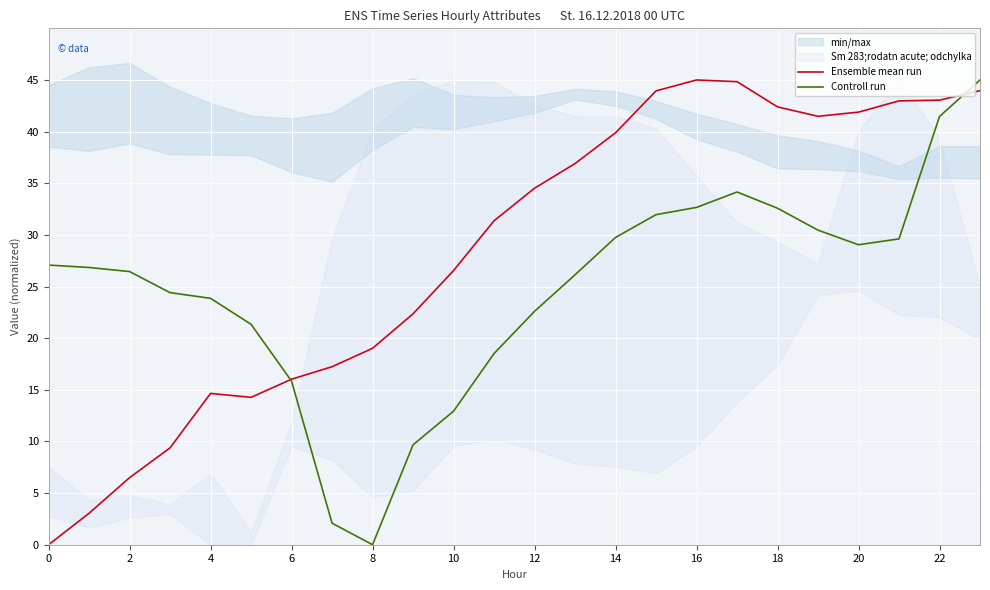

The Ensemble mean run series shows 1.8 at 2. True or false?

False